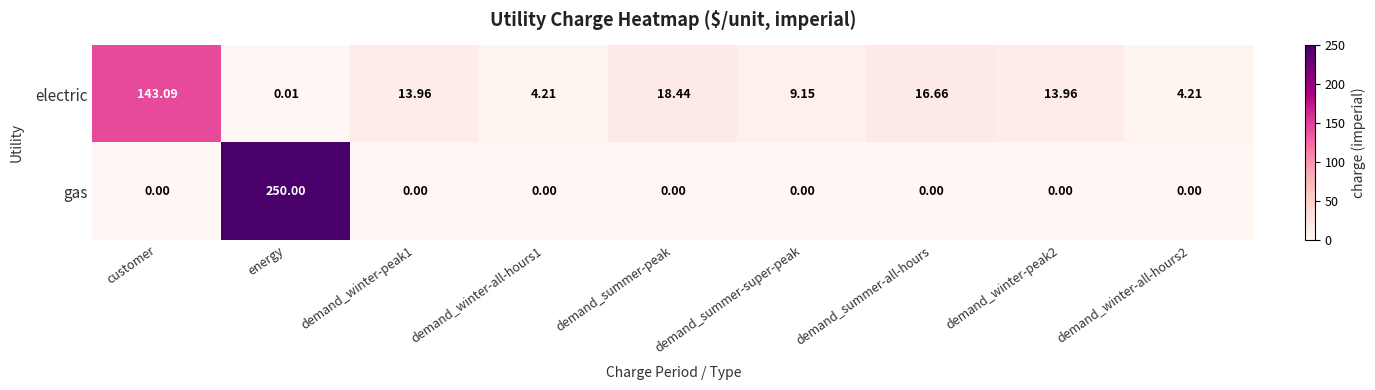

Which series has the largest range (max minus min)?

gas